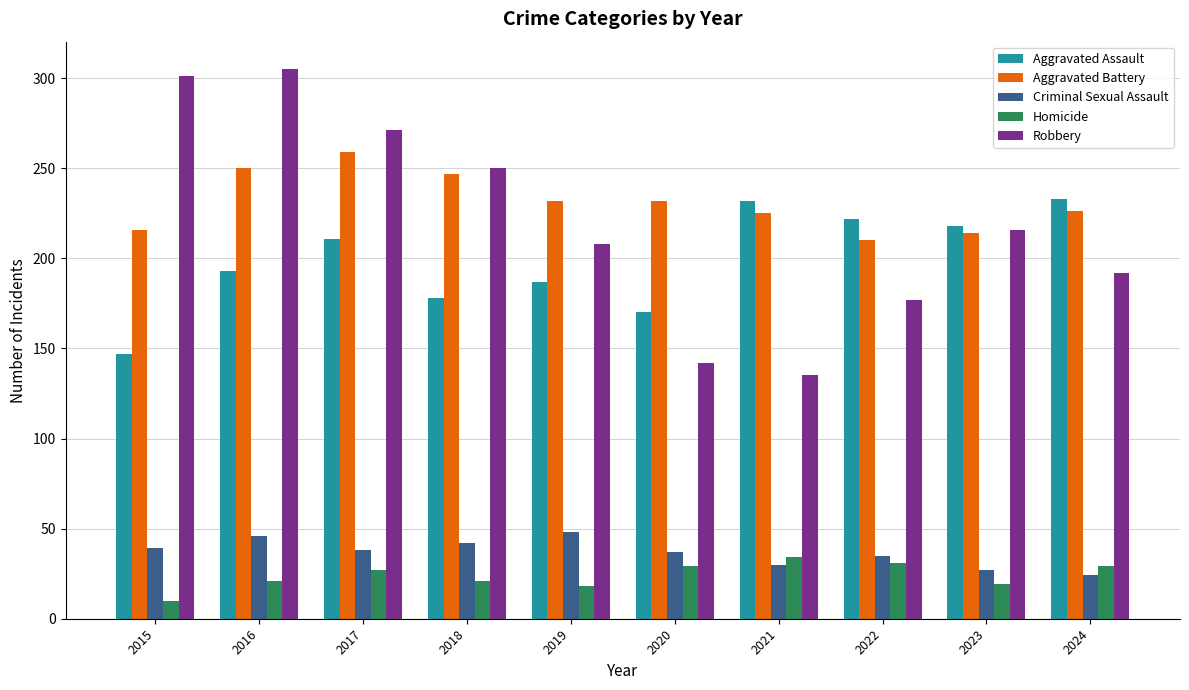

What value does the Aggravated Battery series have at 2018, to the nearest 5?

245